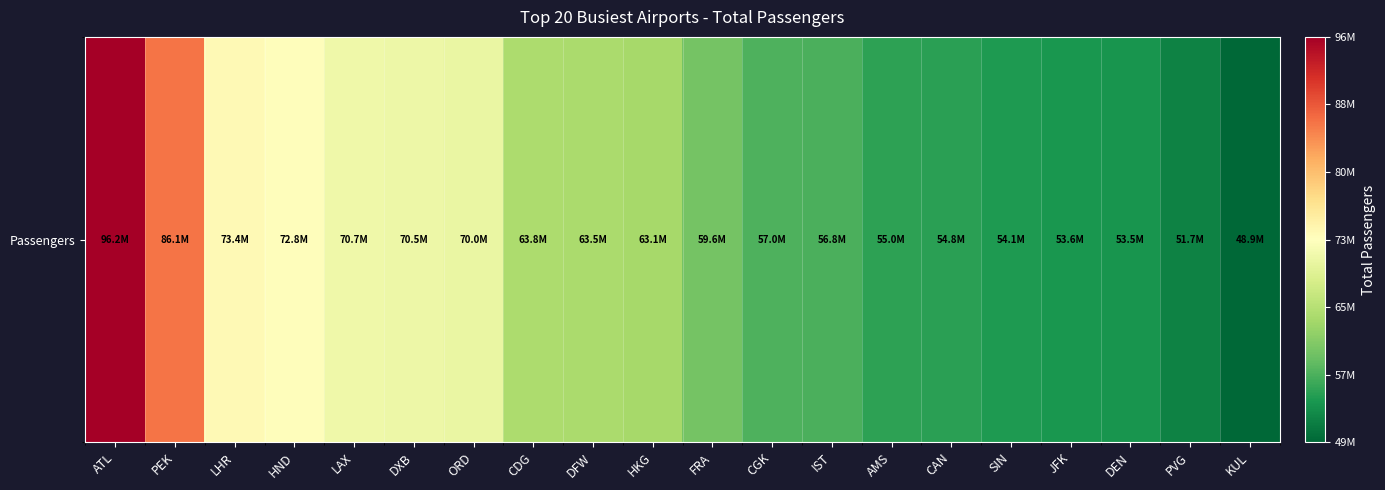

Count the number of values greater than 63148379.

9